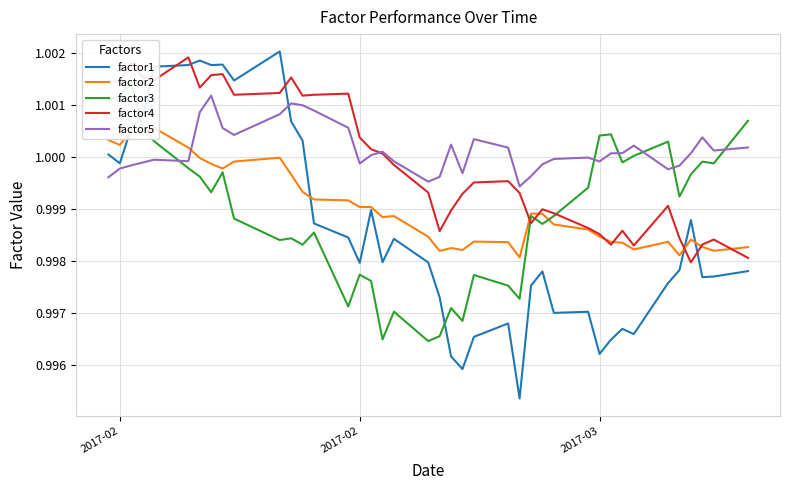

True or false: factor1 and factor4 intersect in this chart.

True